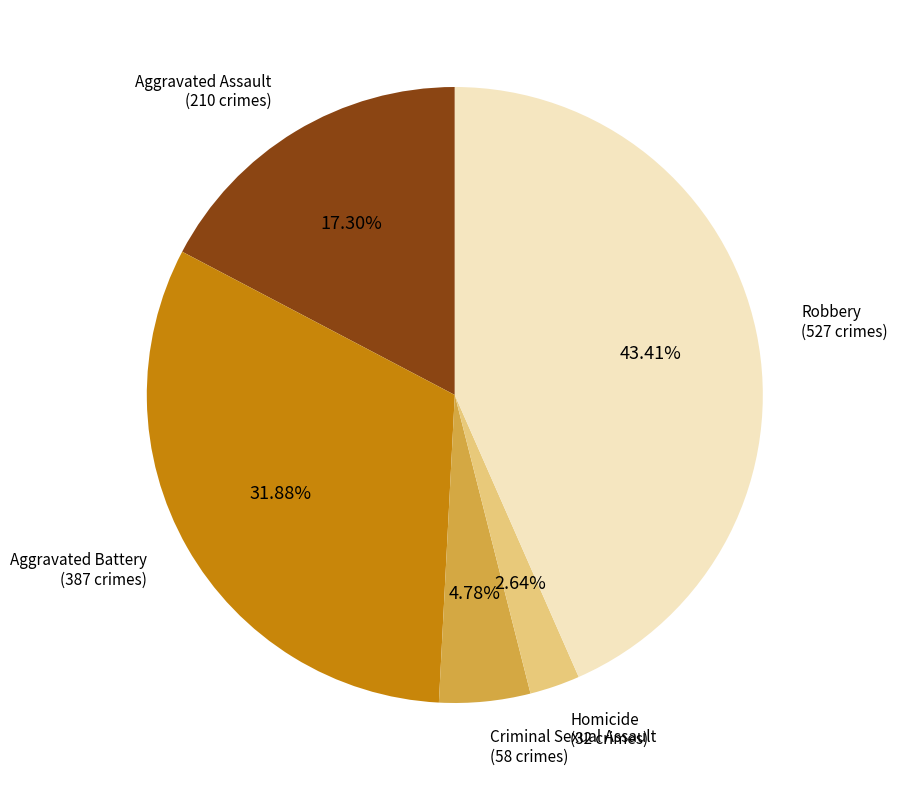

Do Robbery and Aggravated Assault together represent more than half of the pie?

Yes